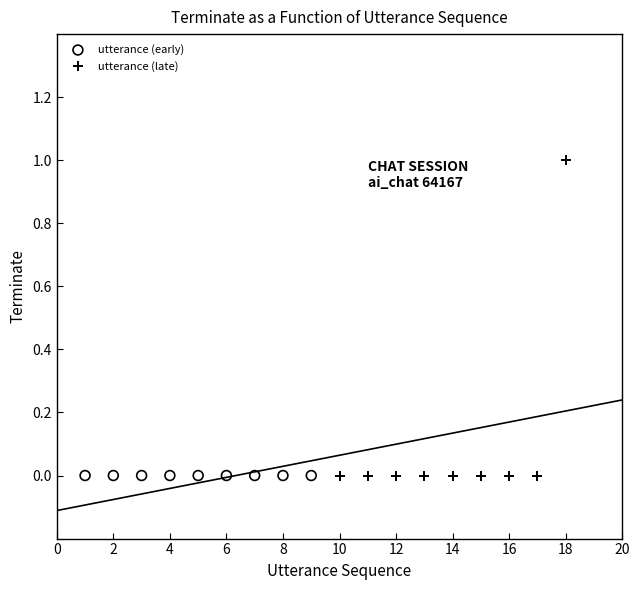

Which series reaches the maximum Y coordinate?

utterance (late)